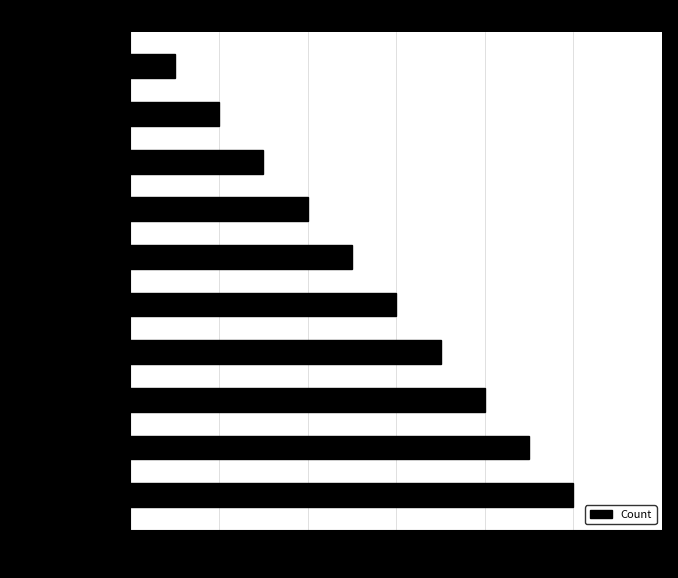

What is the difference between the maximum and minimum values?

9